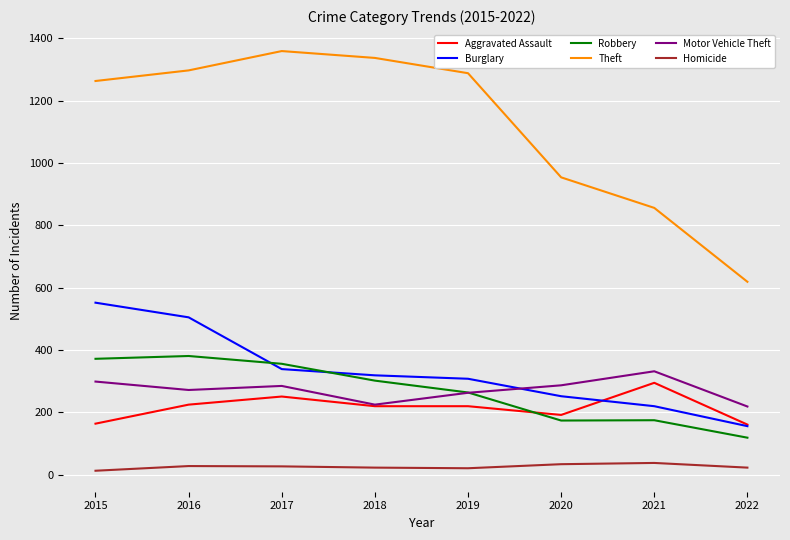

Which series has the widest spread of values?

Theft